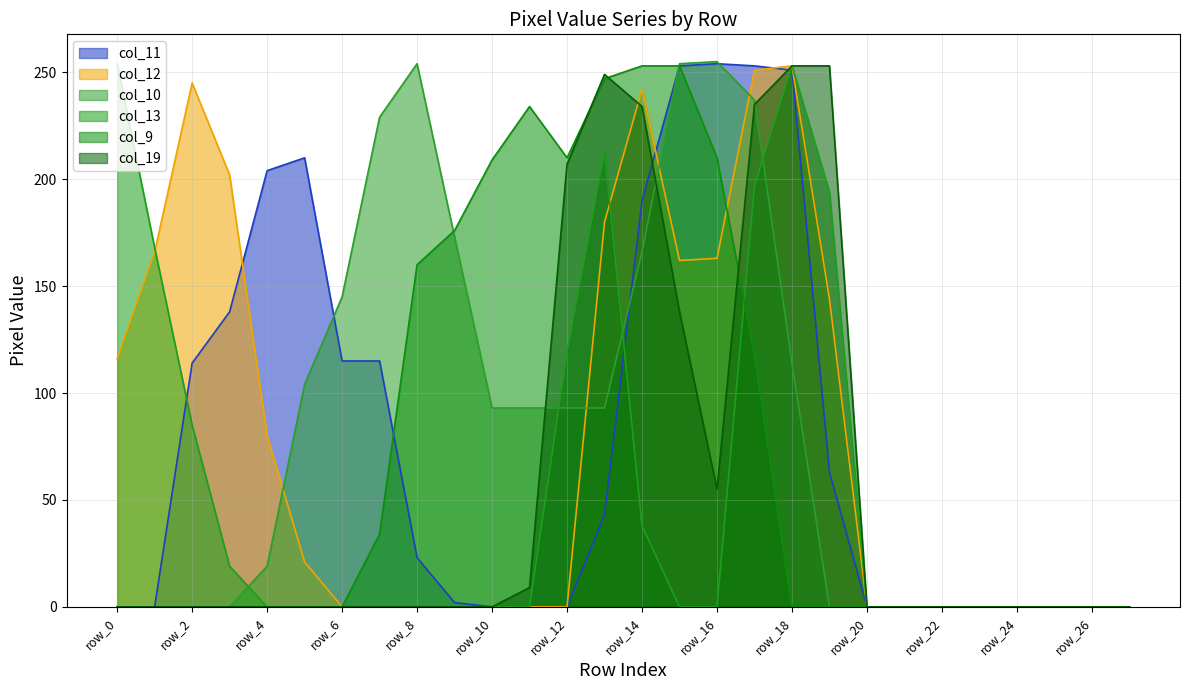

What are all the series names shown in the legend?

col_11, col_12, col_10, col_13, col_9, col_19